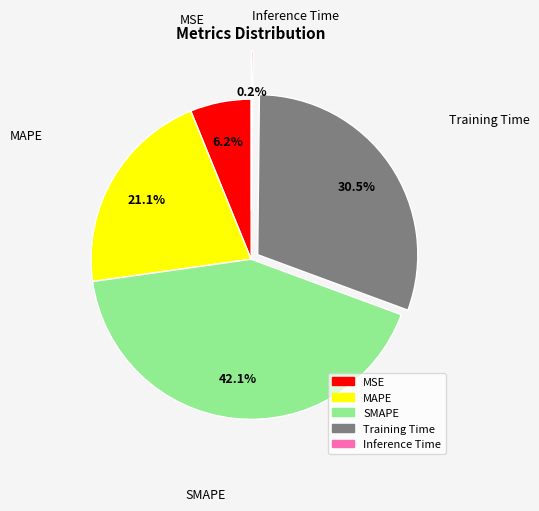

To the nearest percent, what is the combined percentage of SMAPE and Training Time?

73%